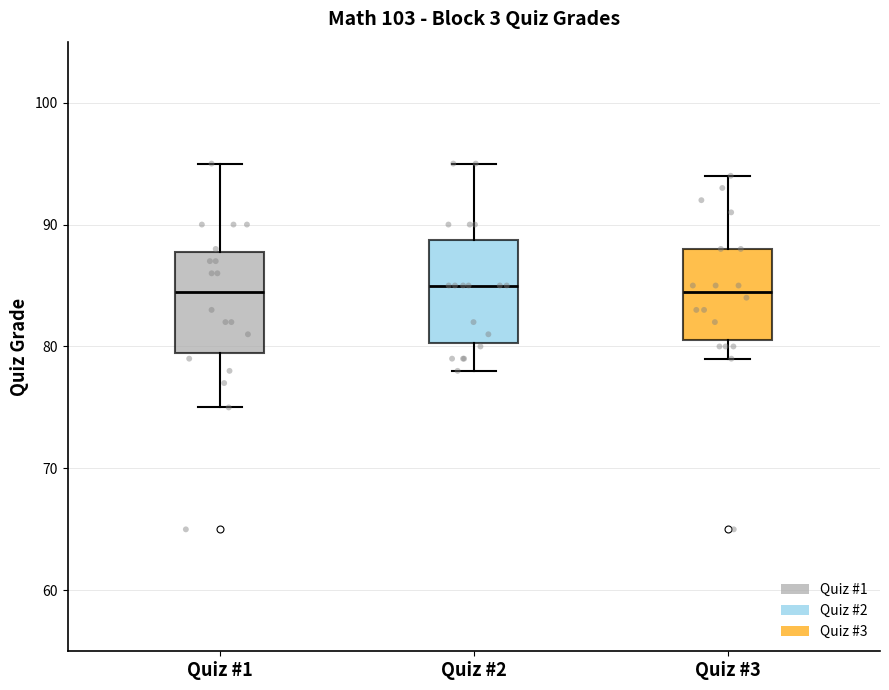

Reading left to right, read every box against the y-axis: the position of its median line, the range the box covers, and the ends of its whiskers. The values are not printed on the chart, so give them approximately, as read against the axis.

Quiz #1: median 85, box 80 to 88, whiskers 75 to 95
Quiz #2: median 85, box 80 to 89, whiskers 78 to 95
Quiz #3: median 85, box 81 to 88, whiskers 79 to 94